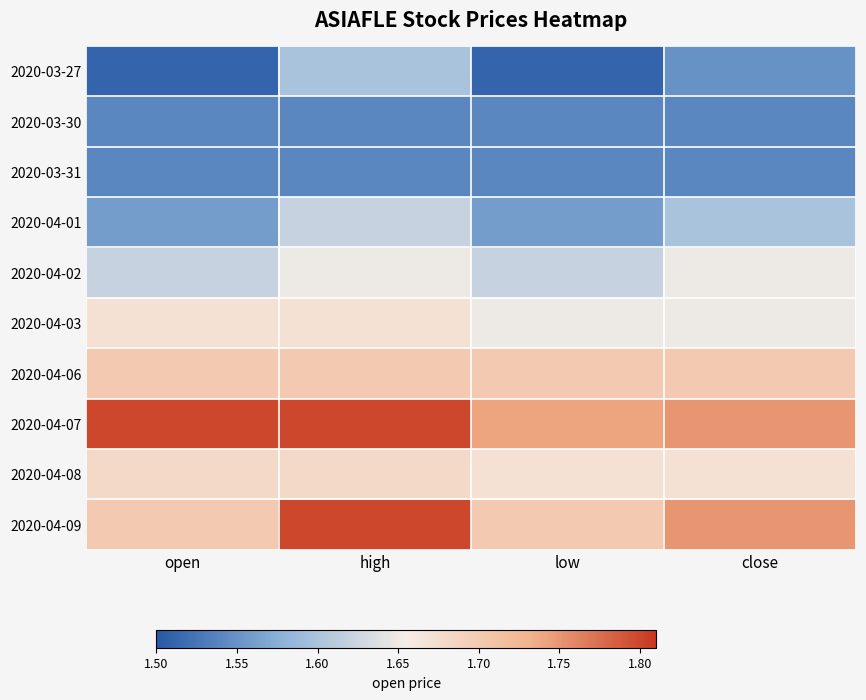

At open, list the series in order from smallest to largest.

2020-03-27, 2020-03-30, 2020-03-31, 2020-04-01, 2020-04-02, 2020-04-03, 2020-04-08, 2020-04-06, 2020-04-09, 2020-04-07